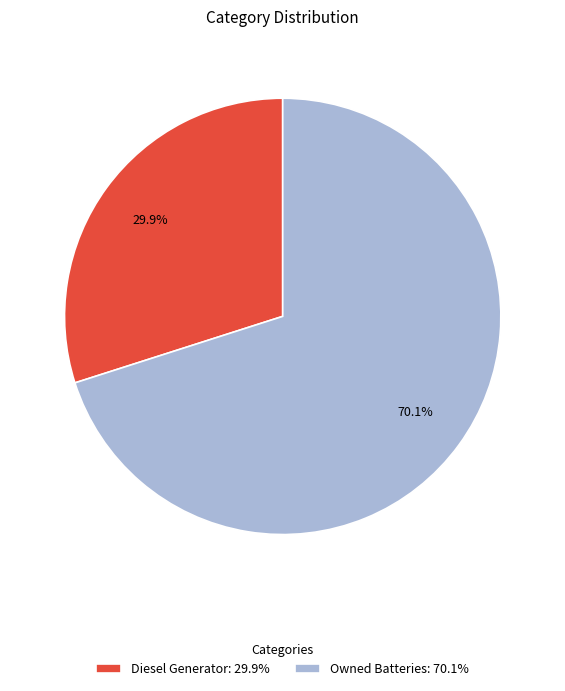

Is there a majority slice in this chart?

Yes